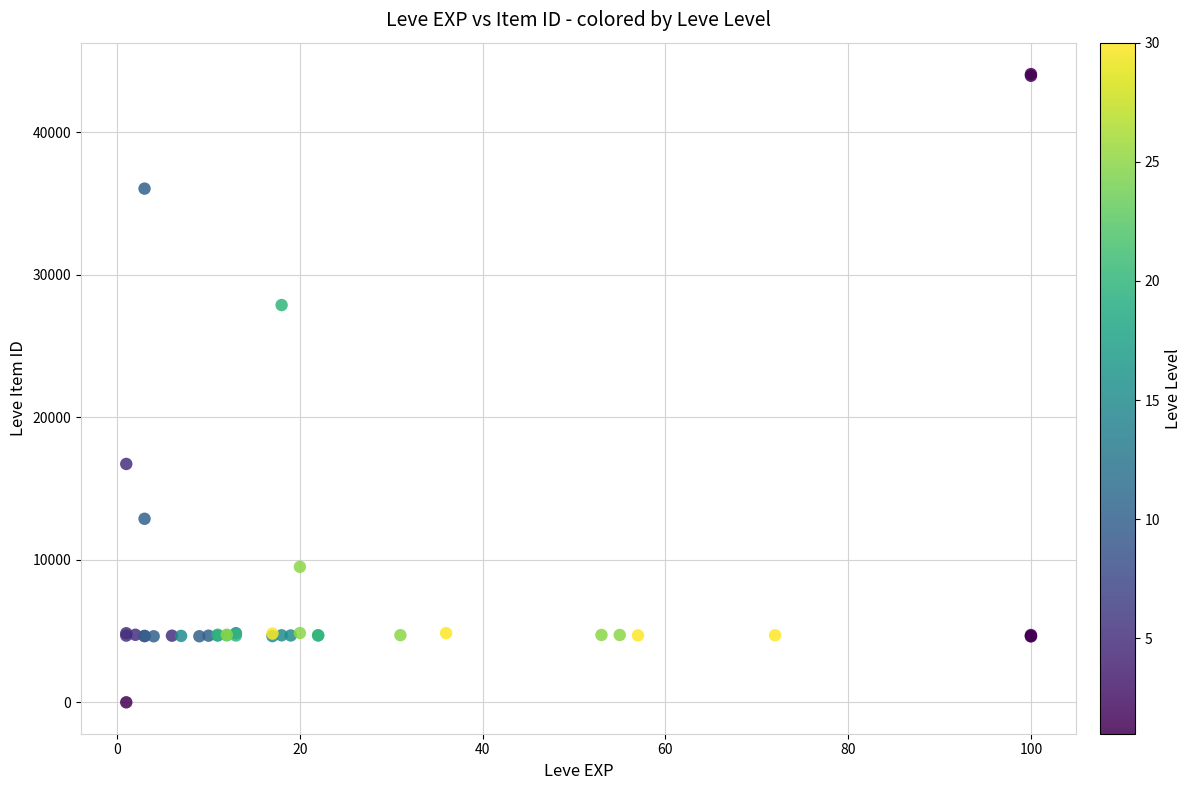

What Y value in the scatter plot is closest to 22050?

16734